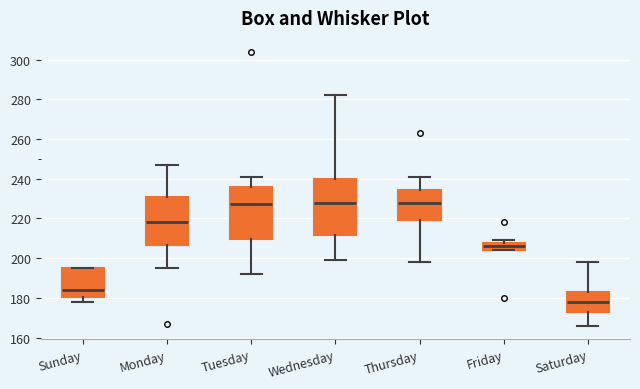

Reading left to right, read every box against the y-axis: the position of its median line, the range the box covers, and the ends of its whiskers. The values are not printed on the chart, so give them approximately, as read against the axis.

Sunday: median 184, box 180 to 196, whiskers 178 to 196
Monday: median 218, box 206 to 232, whiskers 196 to 248
Tuesday: median 228, box 210 to 236, whiskers 192 to 242
Wednesday: median 228, box 212 to 240, whiskers 200 to 282
Thursday: median 228, box 220 to 234, whiskers 198 to 242
Friday: median 206, box 204 to 208, whiskers 204 to 210
Saturday: median 178, box 174 to 184, whiskers 166 to 198